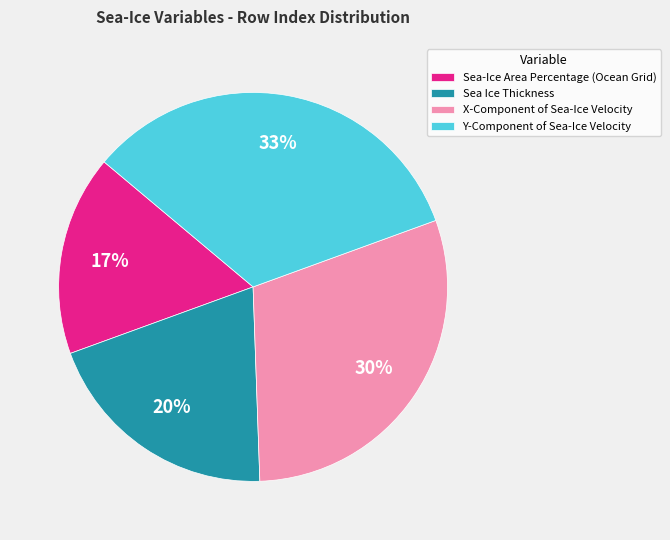

Rank the categories by value from highest to lowest.

Y-Component of Sea-Ice Velocity, X-Component of Sea-Ice Velocity, Sea Ice Thickness, Sea-Ice Area Percentage (Ocean Grid)